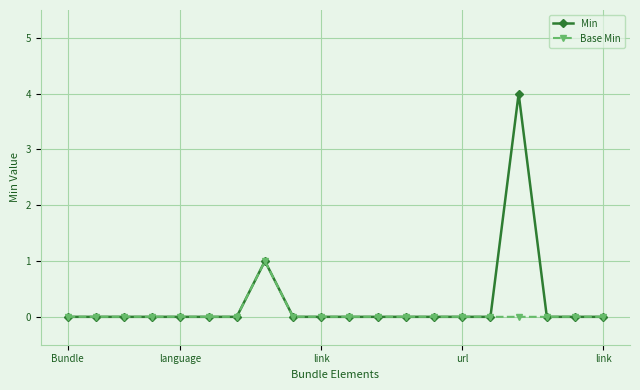

Count the number of data series in this chart.

2